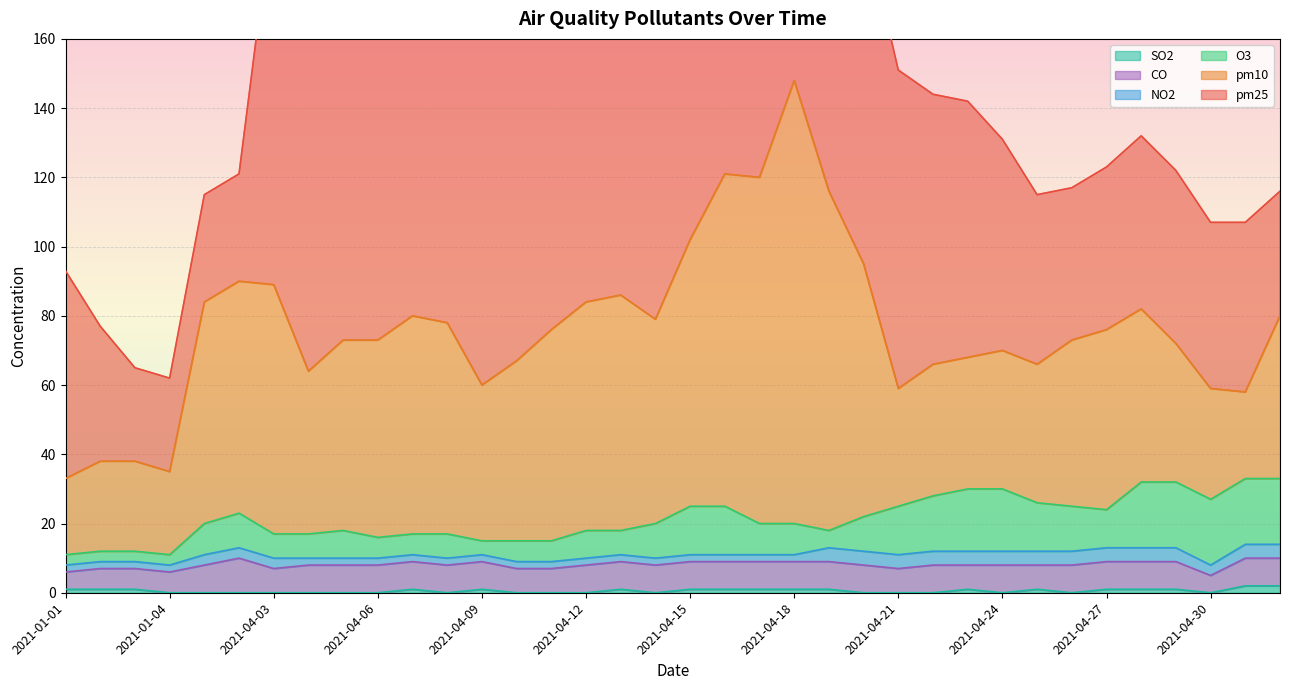

How many data points in pm25 are less than 88?

17